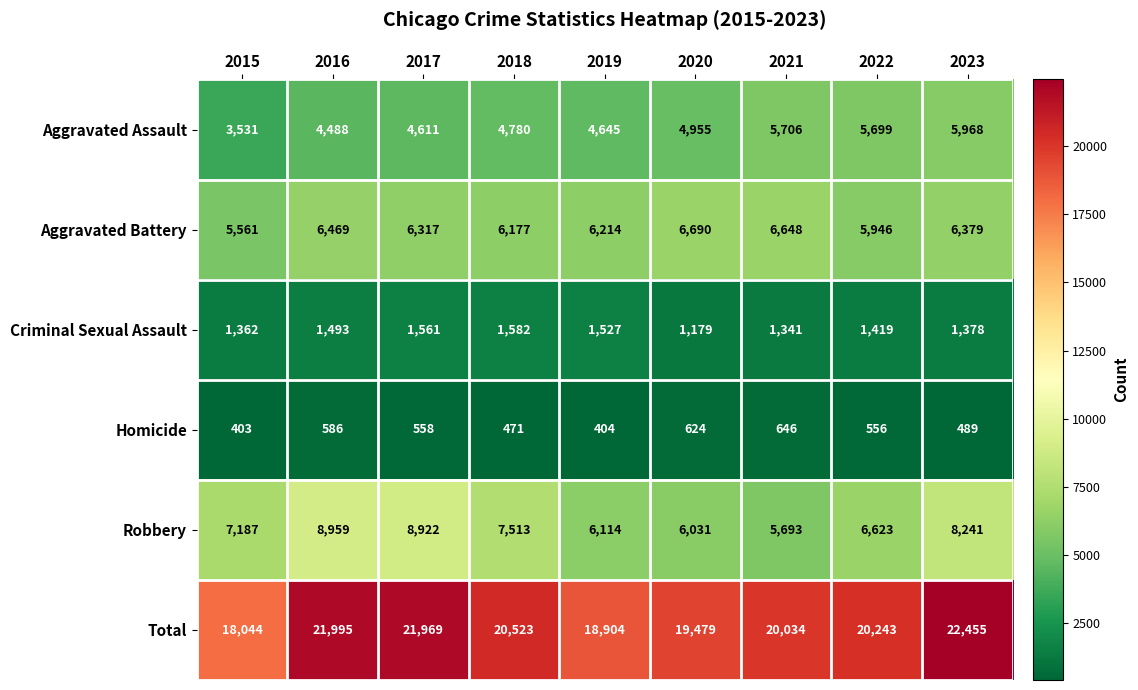

At which category is the sum across all series the highest?

2023